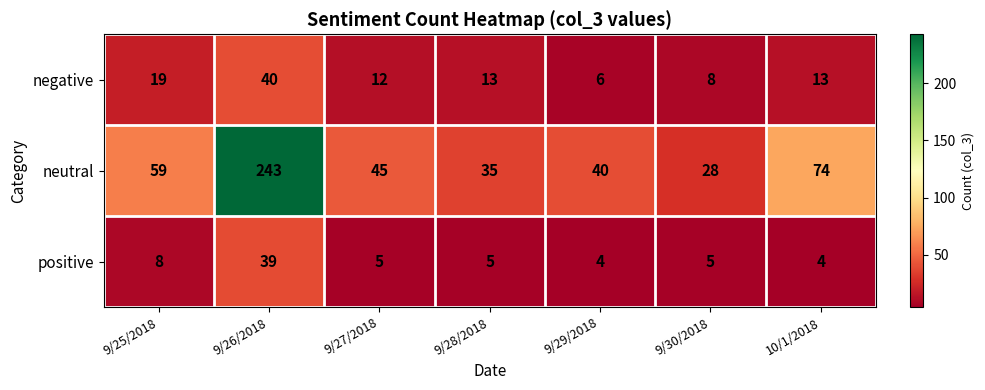

Which series has the largest total across all categories?

neutral